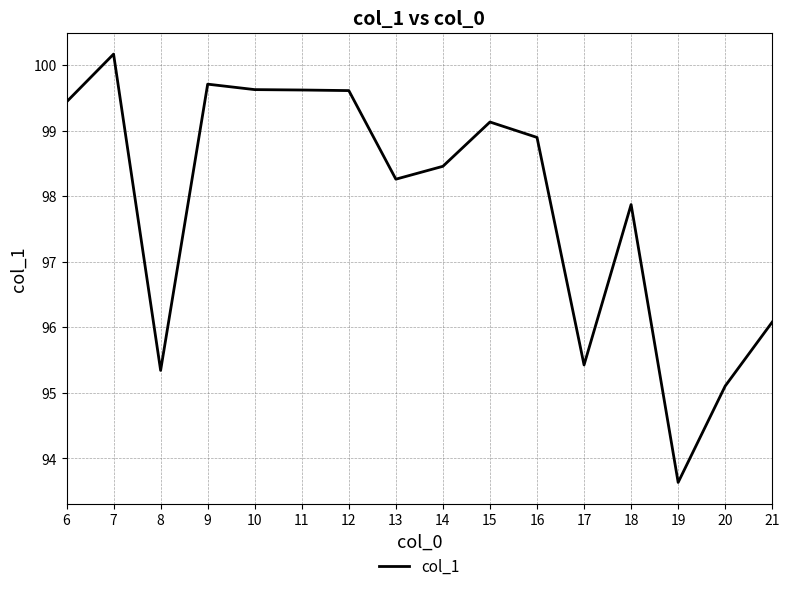

What is the sum of all values?

1566.4